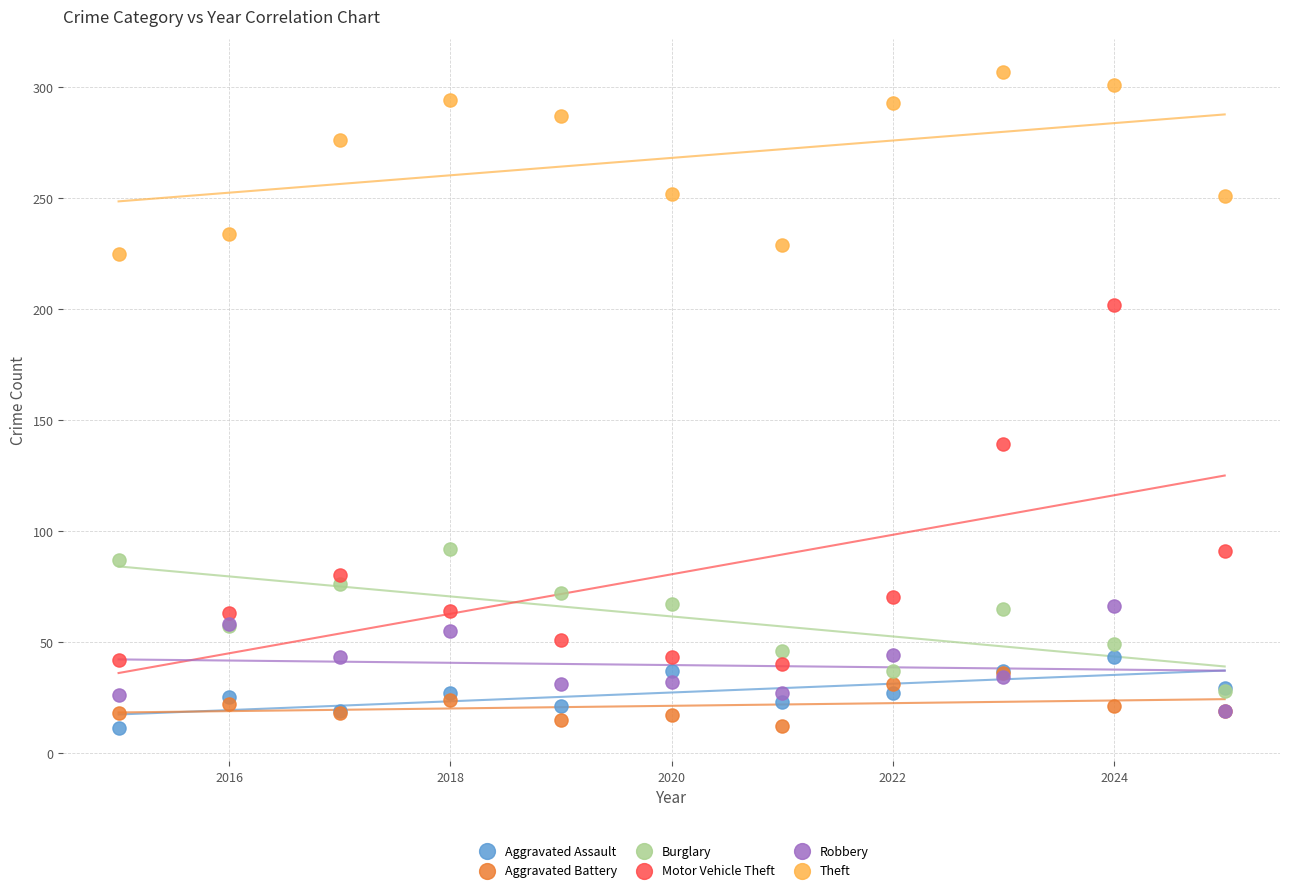

In the Motor Vehicle Theft series, what Y value is closest to 121?

139